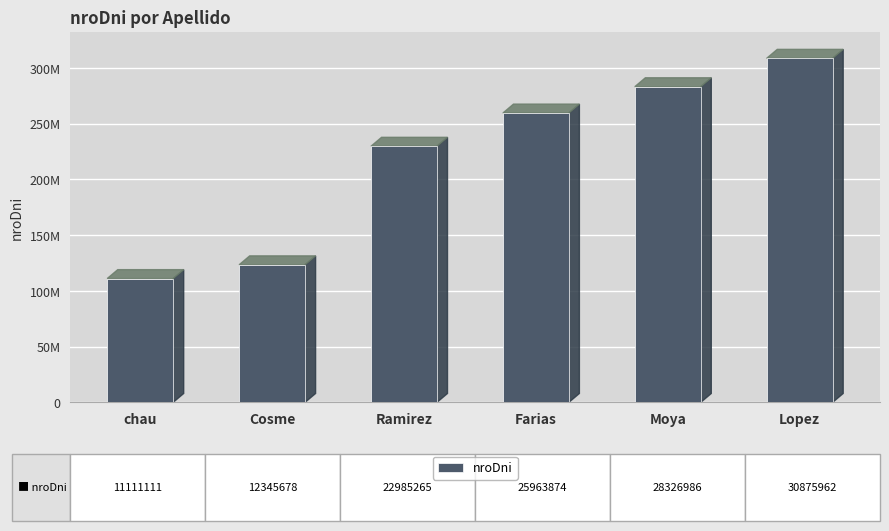

What is the smallest value displayed?

11111111